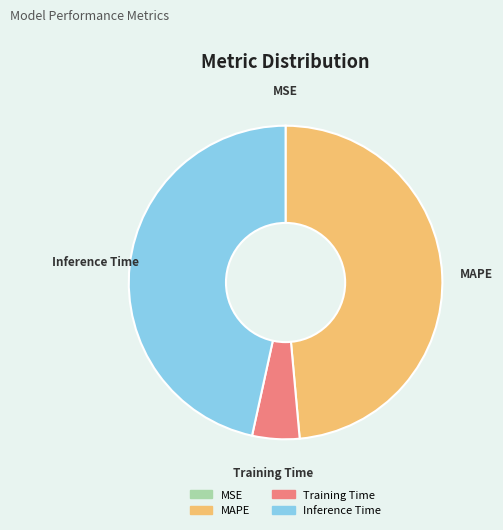

What is the largest slice in the pie chart?

MAPE